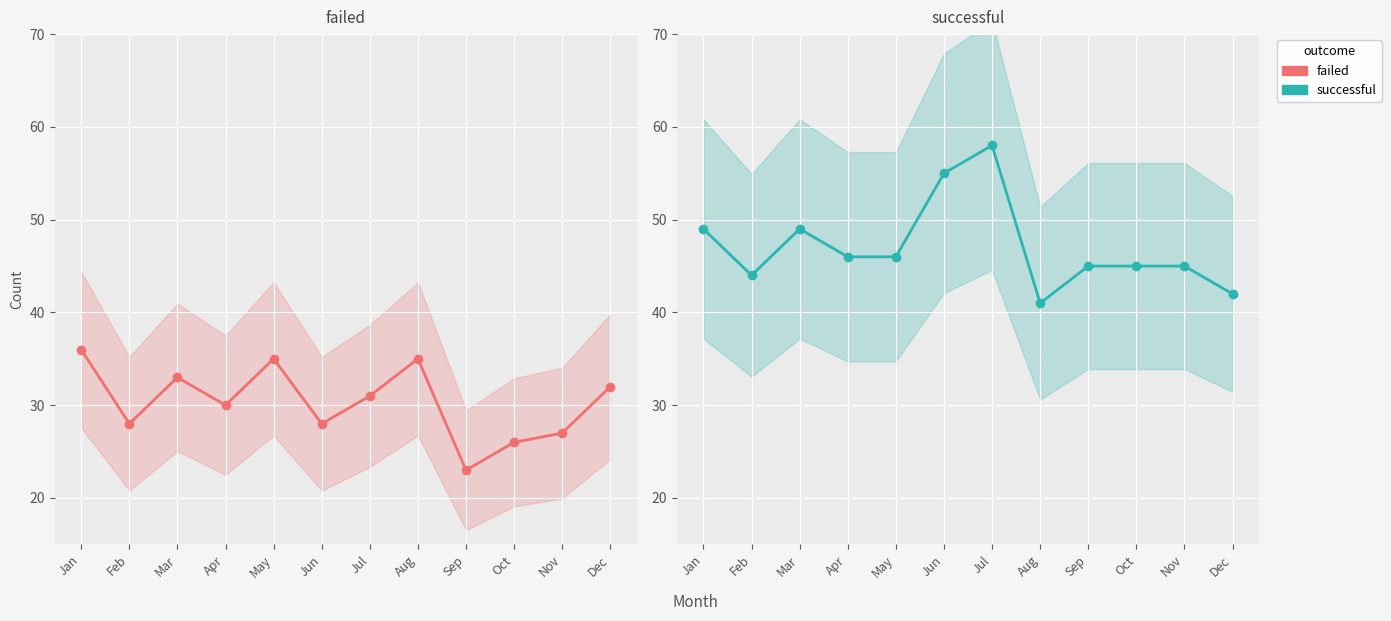

True or false: failed and successful cross at least once.

False